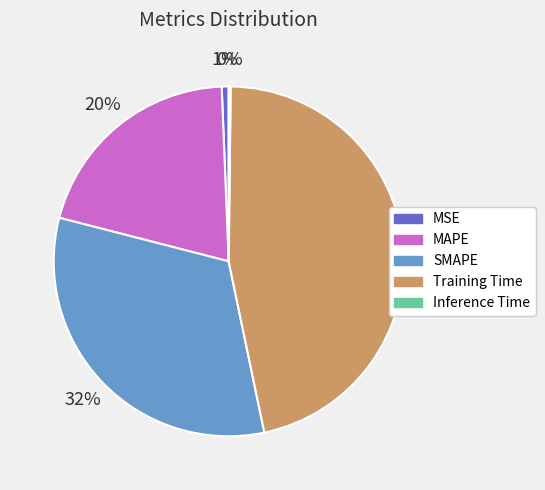

Which category has the biggest portion of the pie?

Training Time